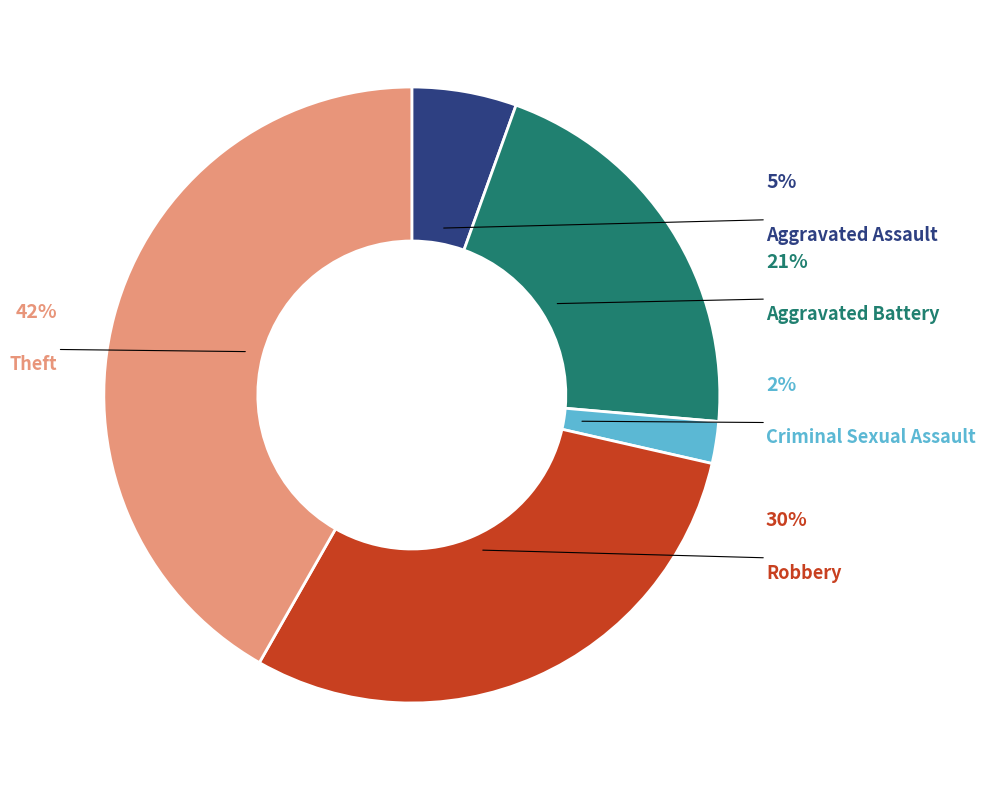

Count the number of slices in the pie.

5